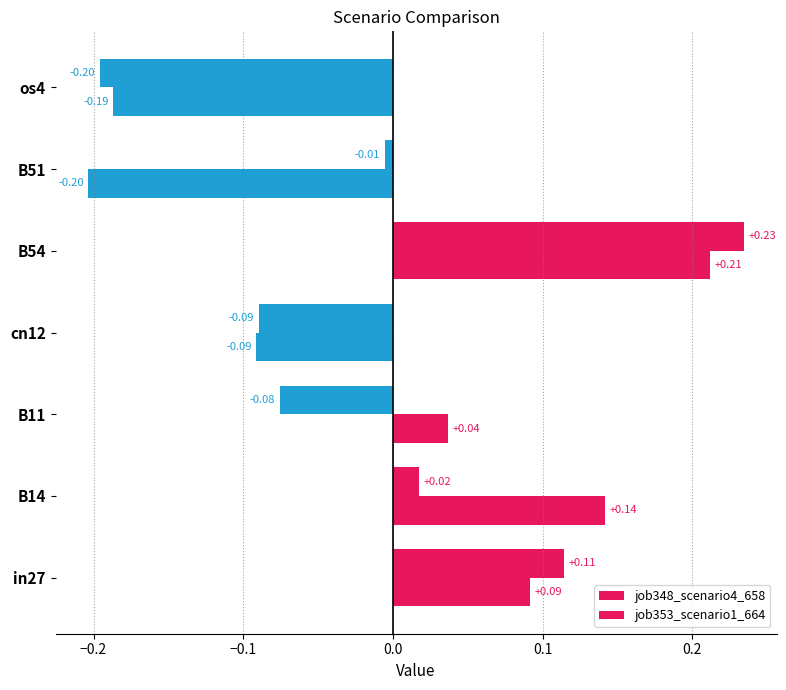

At how many categories does at least one series exceed 0?

4